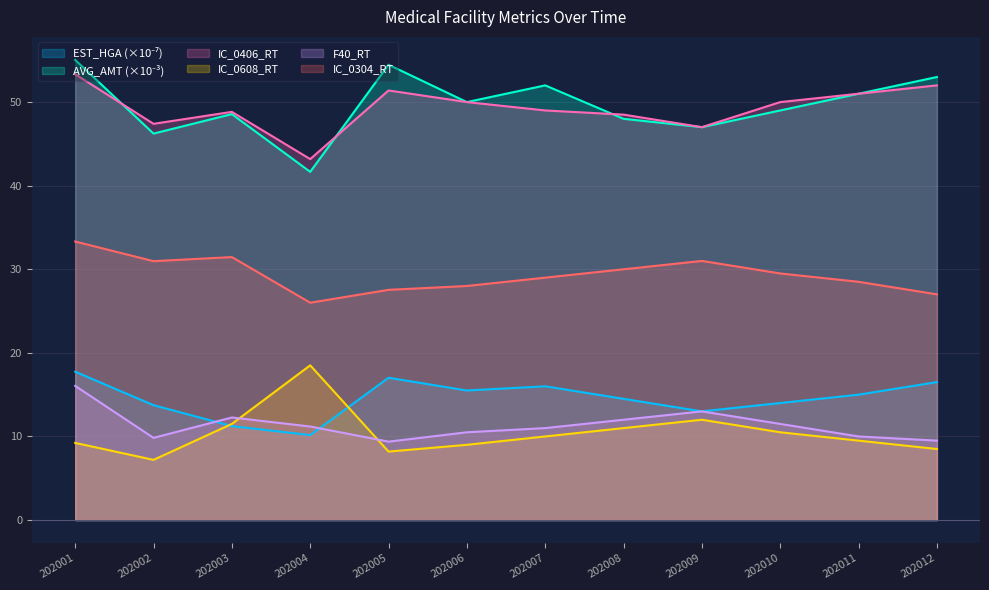

Reading left to right, extract all data points from this chart.

EST_HGA: 202001=17.7	202002=13.7	202003=11.2	202004=10.2	202005=17.0	202006=15.5	202007=16.0	202008=14.5	202009=13.0	202010=14.0	202011=15.0	202012=16.5
AVG_AMT: 202001=55.0	202002=46.2	202003=48.6	202004=41.7	202005=54.5	202006=50.0	202007=52.0	202008=48.0	202009=47.0	202010=49.0	202011=51.0	202012=53.0
IC_0406_RT: 202001=53.3	202002=47.4	202003=48.8	202004=43.2	202005=51.4	202006=50.0	202007=49.0	202008=48.5	202009=47.0	202010=50.0	202011=51.0	202012=52.0
IC_0608_RT: 202001=9.2	202002=7.2	202003=11.5	202004=18.5	202005=8.2	202006=9.0	202007=10.0	202008=11.0	202009=12.0	202010=10.5	202011=9.5	202012=8.5
F40_RT: 202001=16.1	202002=9.8	202003=12.3	202004=11.2	202005=9.4	202006=10.5	202007=11.0	202008=12.0	202009=13.0	202010=11.5	202011=10.0	202012=9.5
IC_0304_RT: 202001=33.3	202002=31.0	202003=31.5	202004=26.0	202005=27.5	202006=28.0	202007=29.0	202008=30.0	202009=31.0	202010=29.5	202011=28.5	202012=27.0